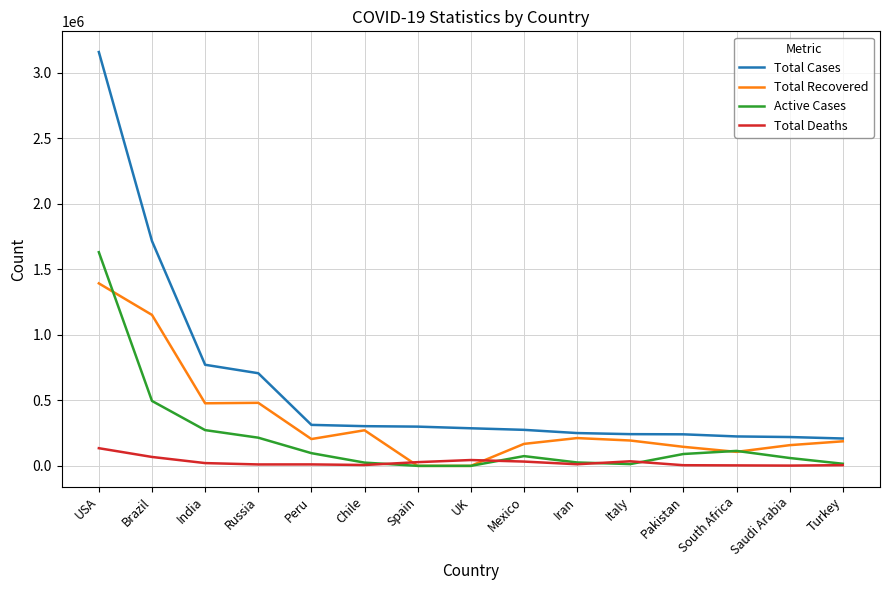

At how many categories does at least one series exceed 2818942?

1